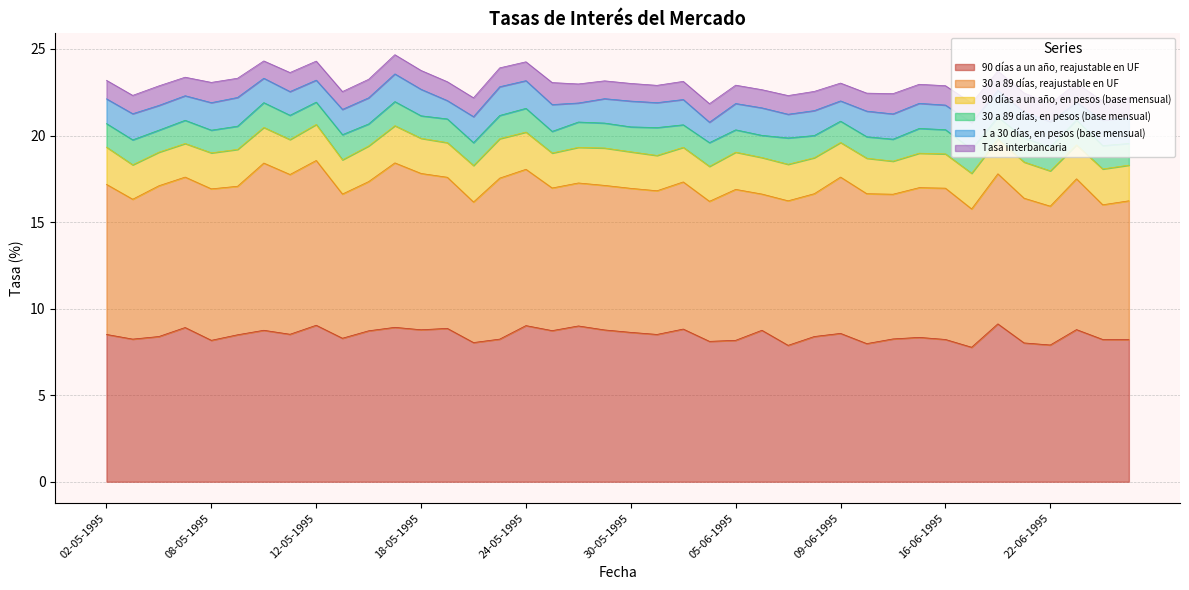

What is the value of the 30 a 89 días, en pesos (base mensual) point at the 23rd from the left?

1.3